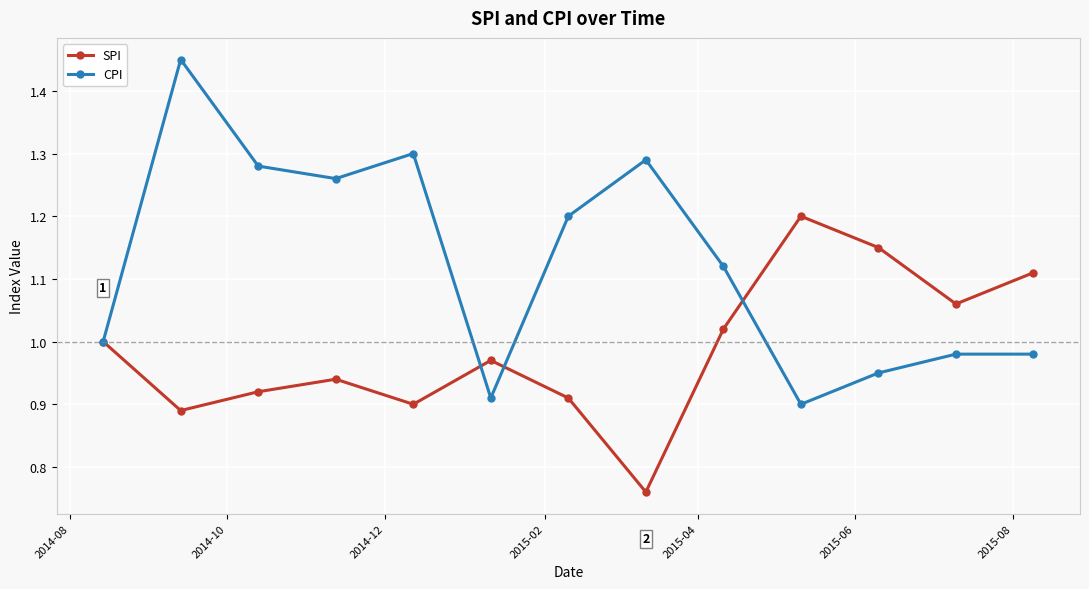

At how many categories does at least one series exceed 0?

13